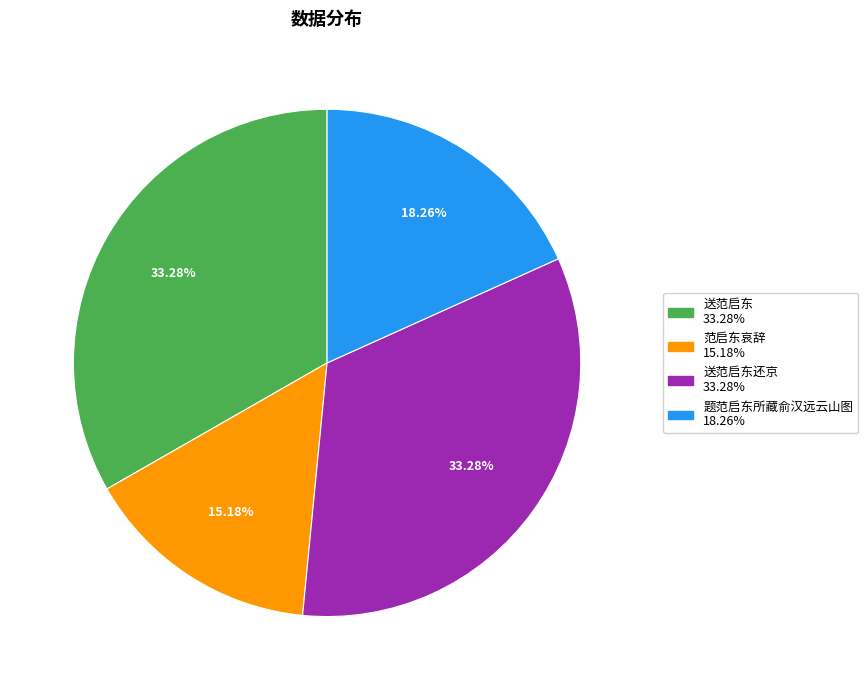

Does any single category account for the majority?

No